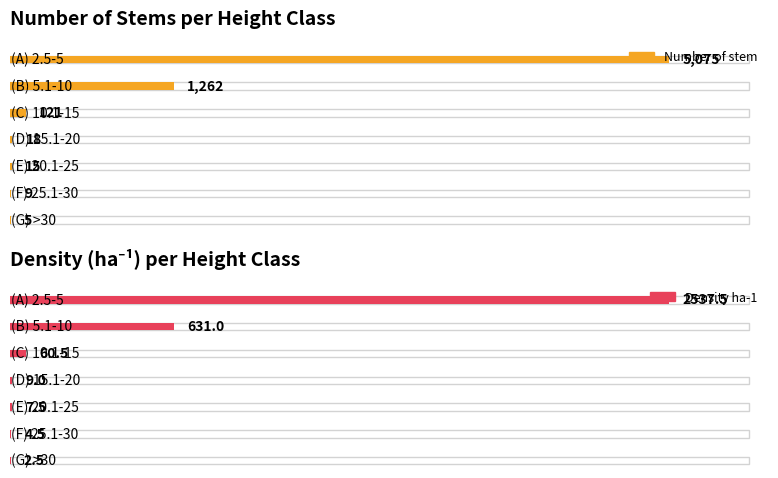

What is the difference between the highest and lowest values at (G) >30?

2.5